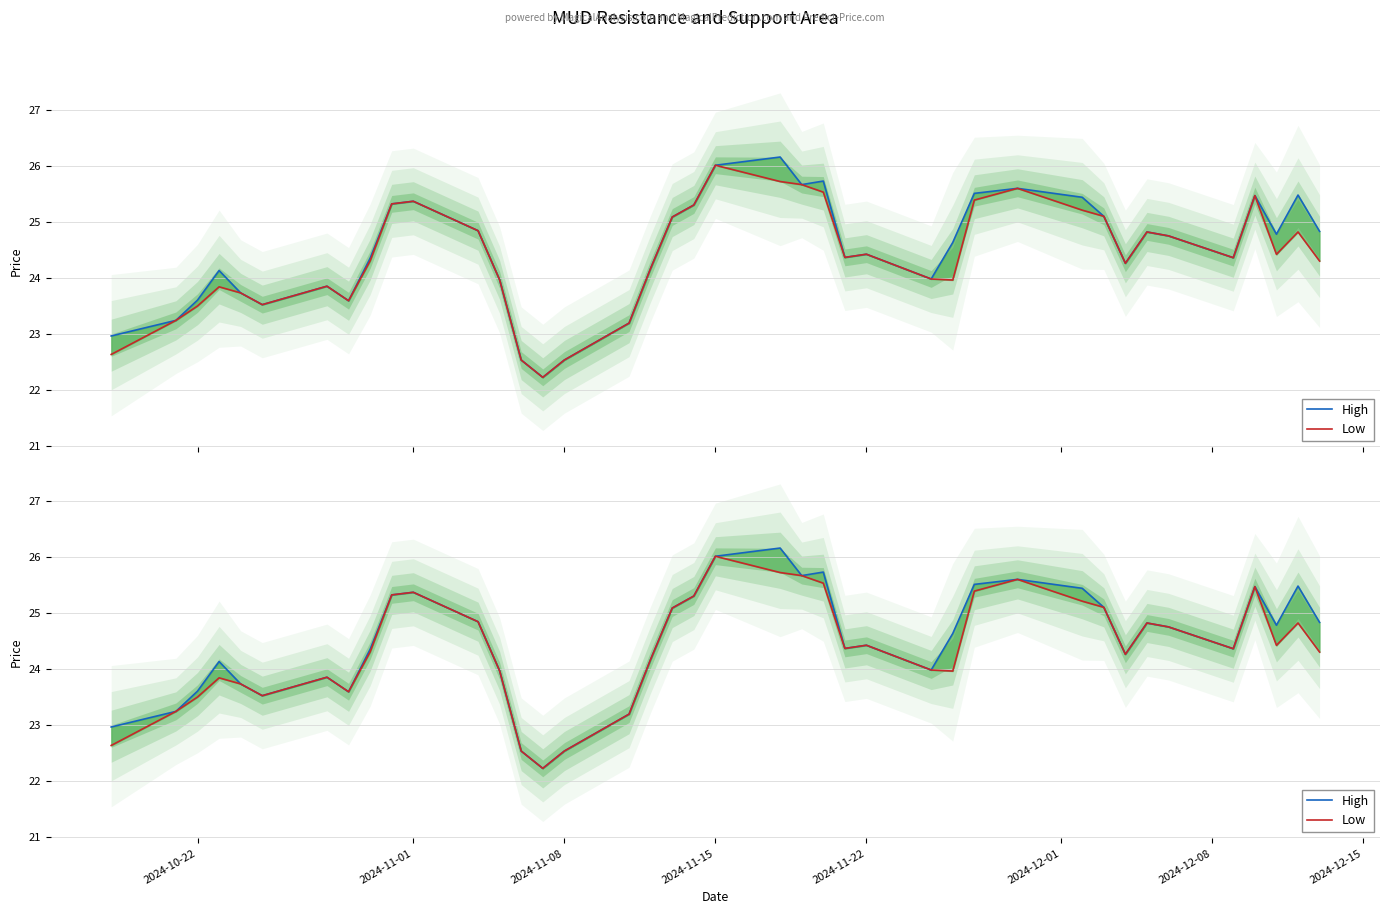

True or false: High and Low cross at least once.

False